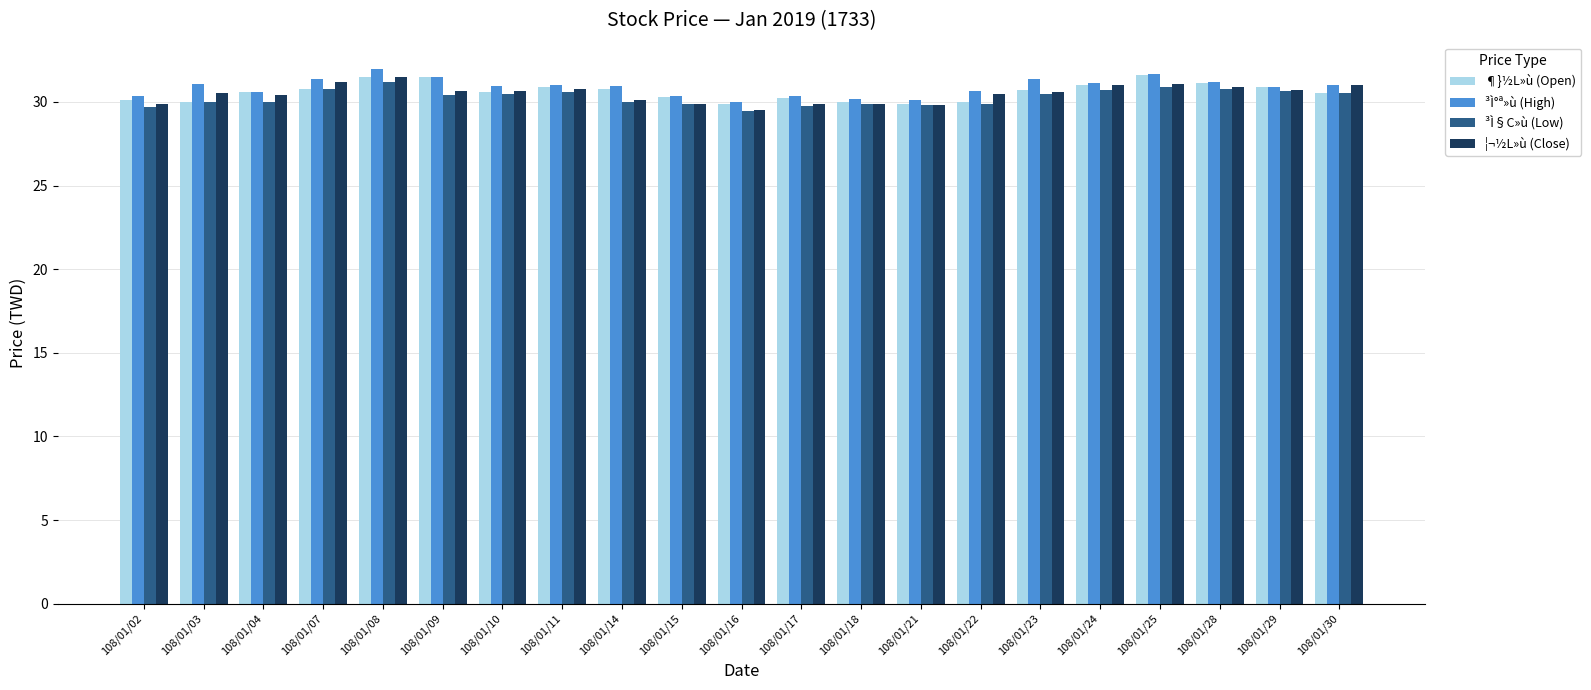

What is the sum of the ¦¬½L»ù (Close) values at 108/01/25 and 108/01/15?

60.9